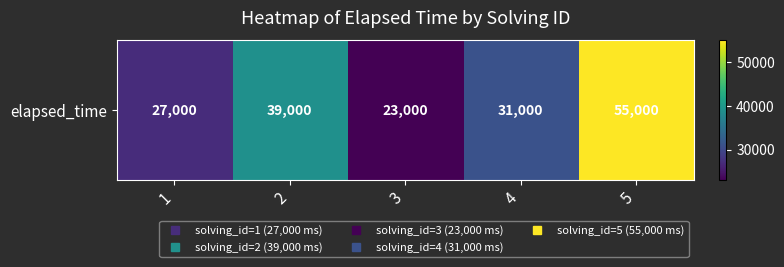

The value at 5 is 55000. True or false?

True